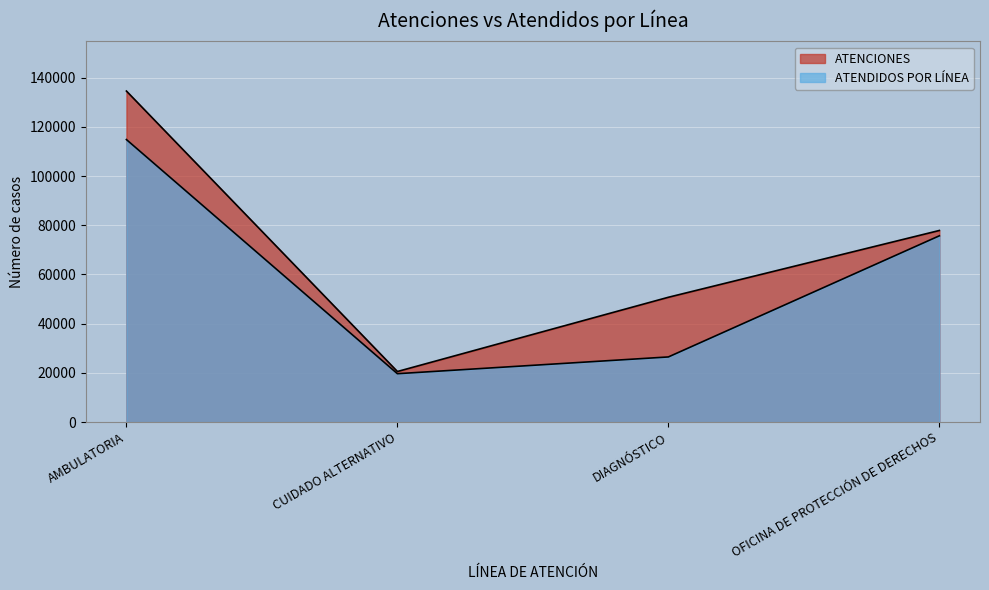

How many lines are shown in the chart?

2